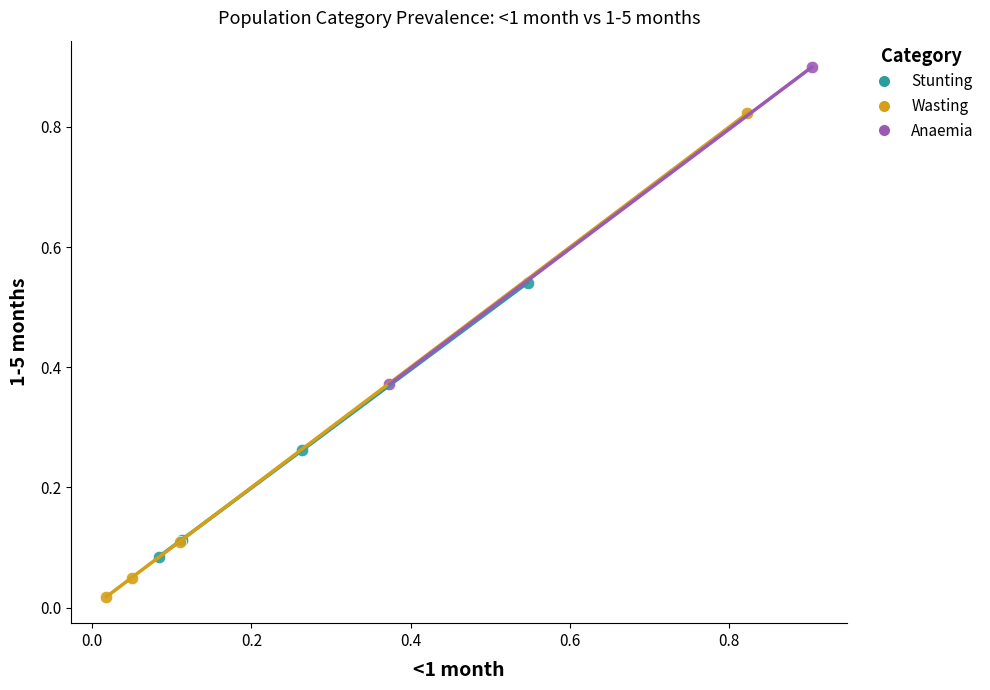

Which series contains the lowest Y value?

Wasting